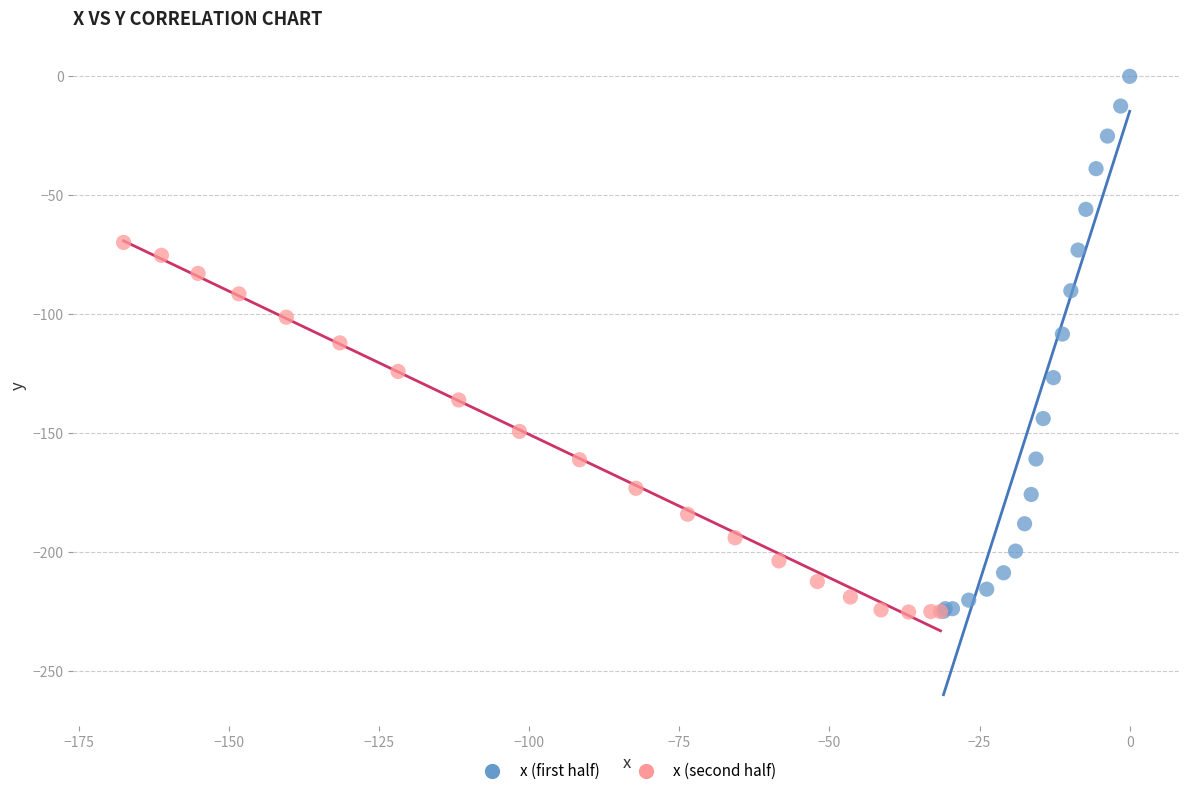

Which series reaches the maximum Y coordinate?

x (first half)